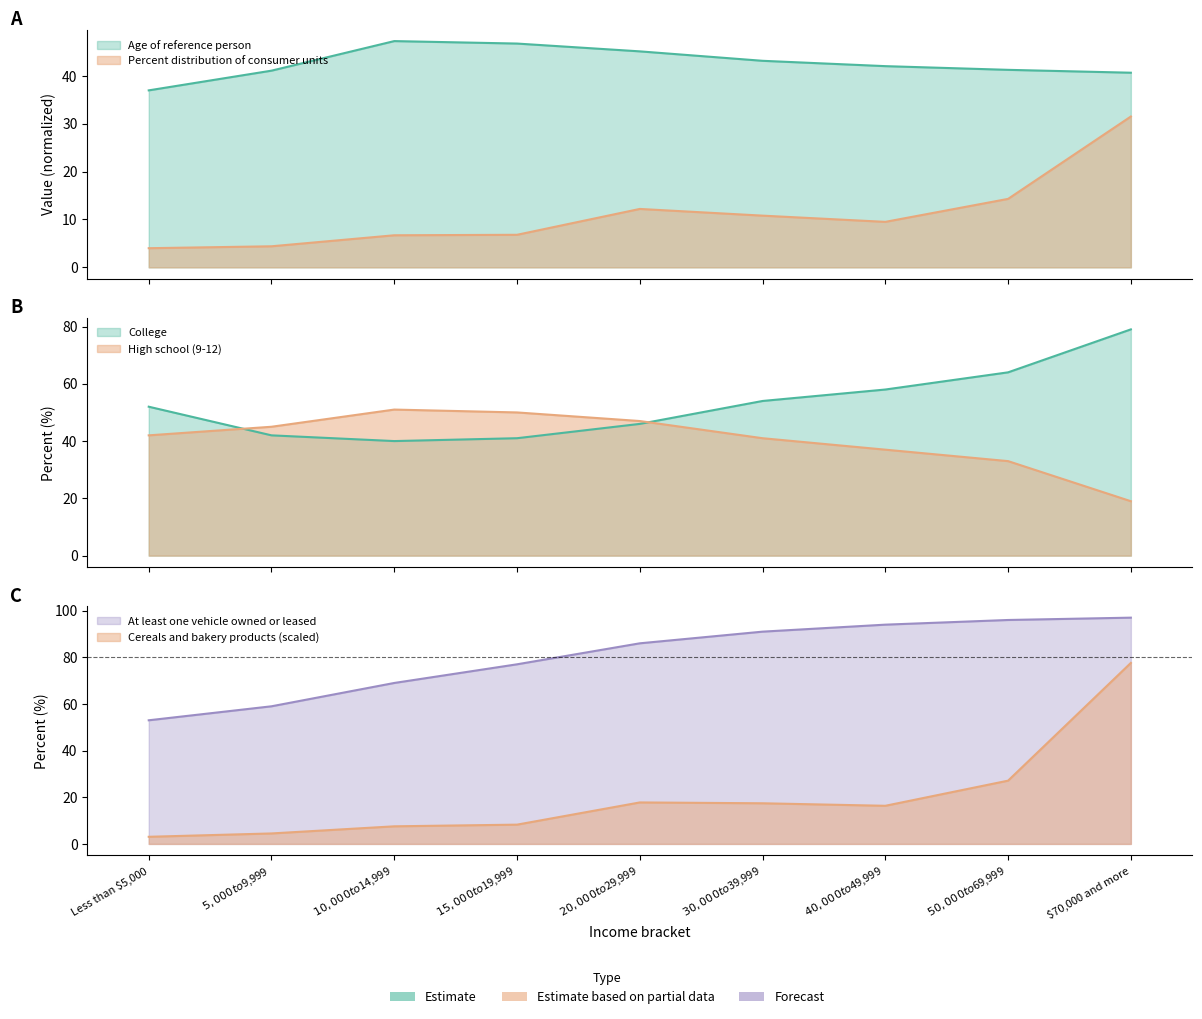

True or false: At least one vehicle owned or leased has more than 0 points higher than both neighbors.

False